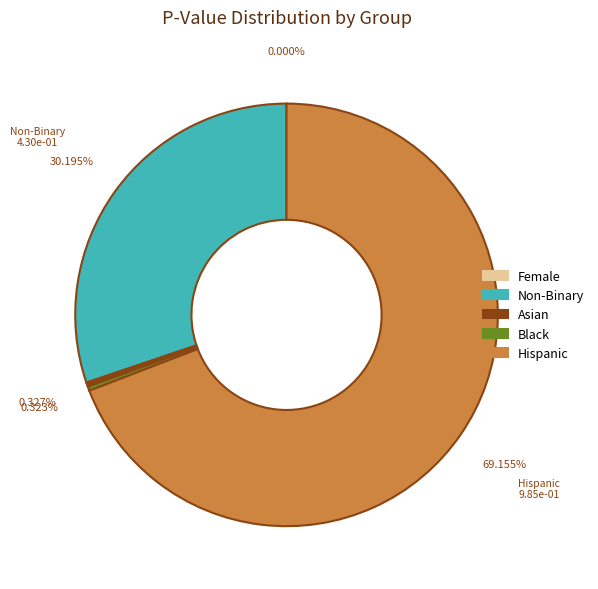

What portion of the pie excludes Female?

100.0%